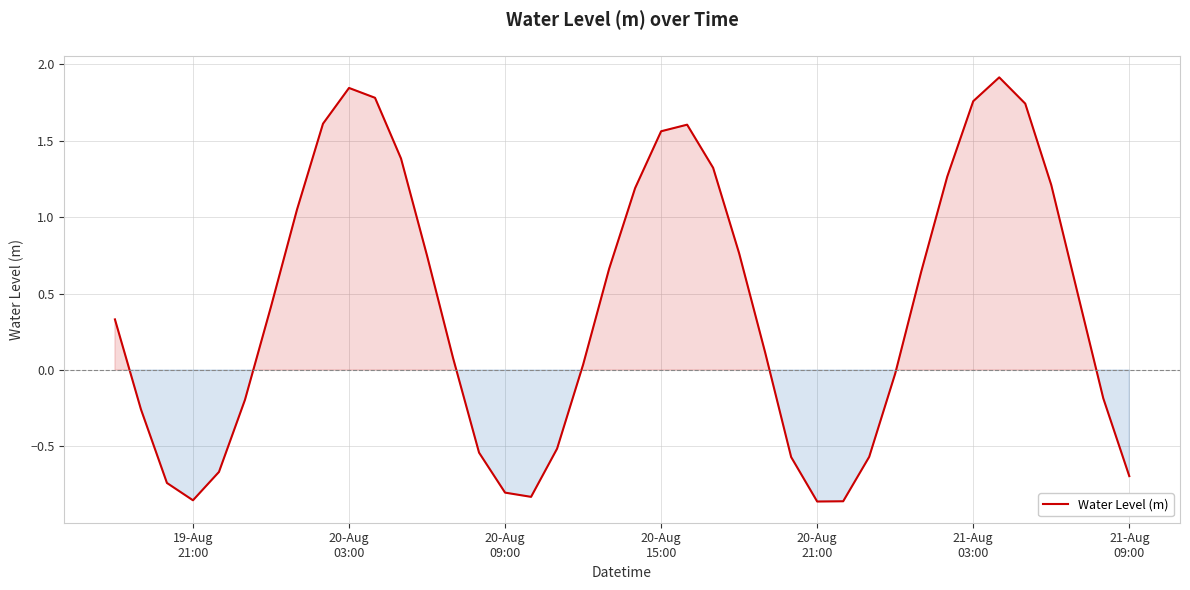

What is the average value?

0.4